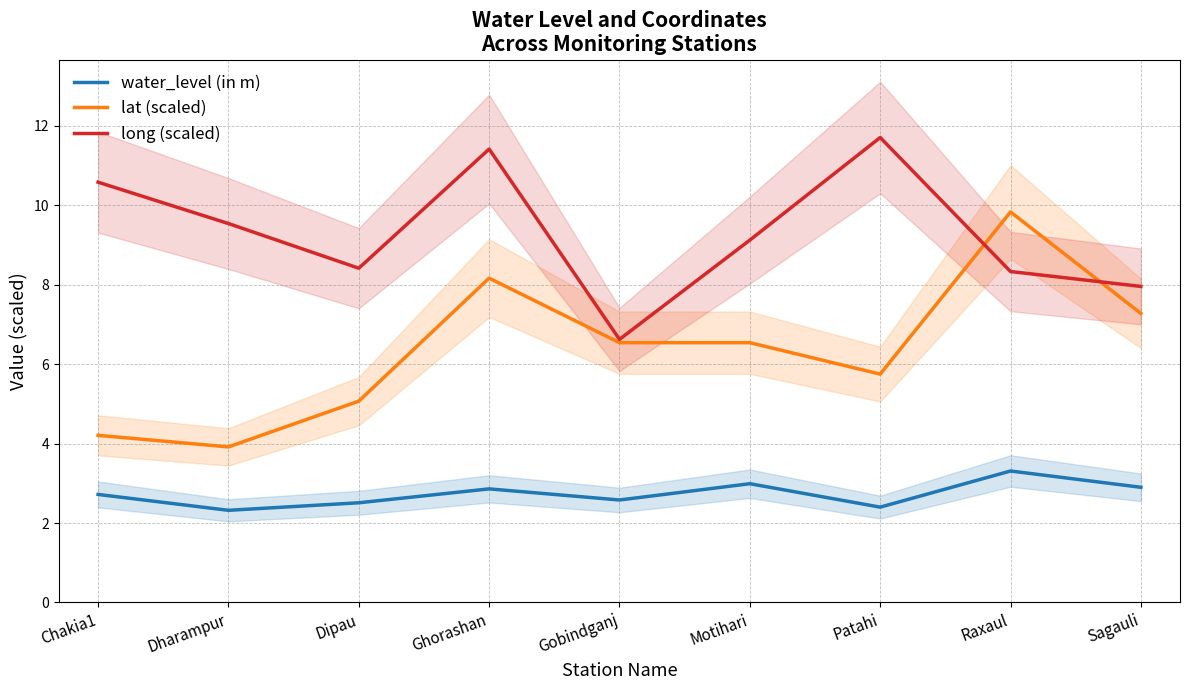

Rank the categories by long (scaled) value from lowest to highest.

Gobindganj, Sagauli, Raxaul, Dipau, Motihari, Dharampur, Chakia1, Ghorashan, Patahi